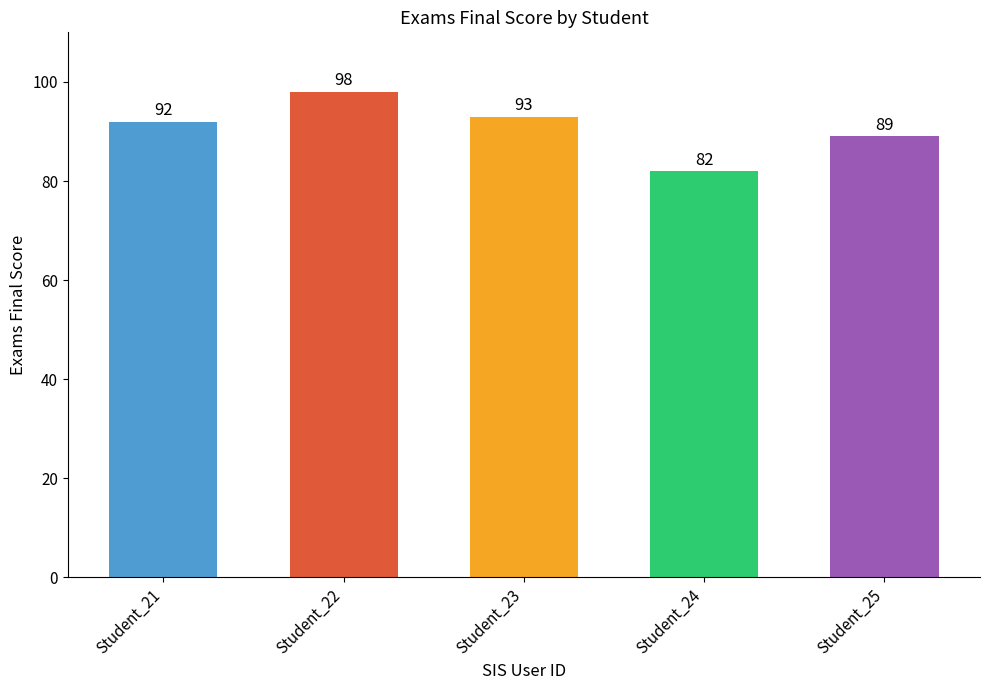

What is the ratio of the value at Student_24 to the value at Student_25?

0.9